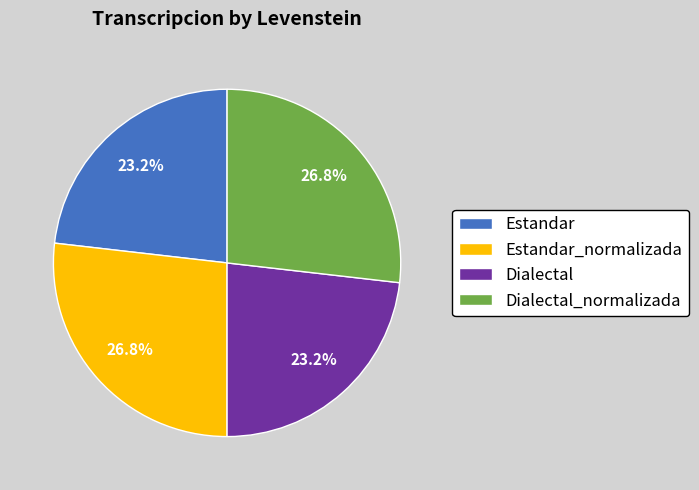

What percentage do Estandar and Dialectal together represent?

46.4%